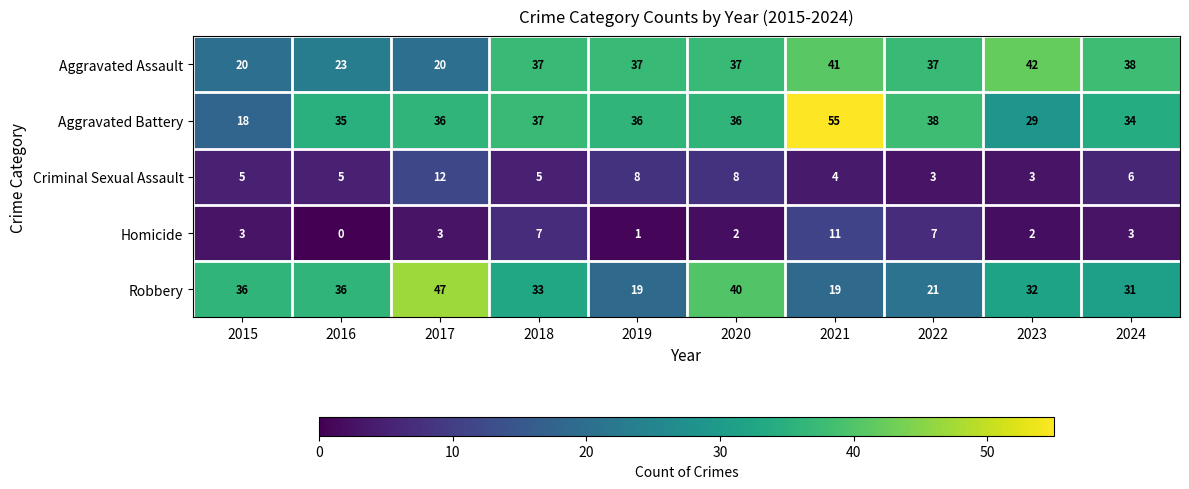

What is the sum of the Aggravated Battery values at 2022 and 2018?

75